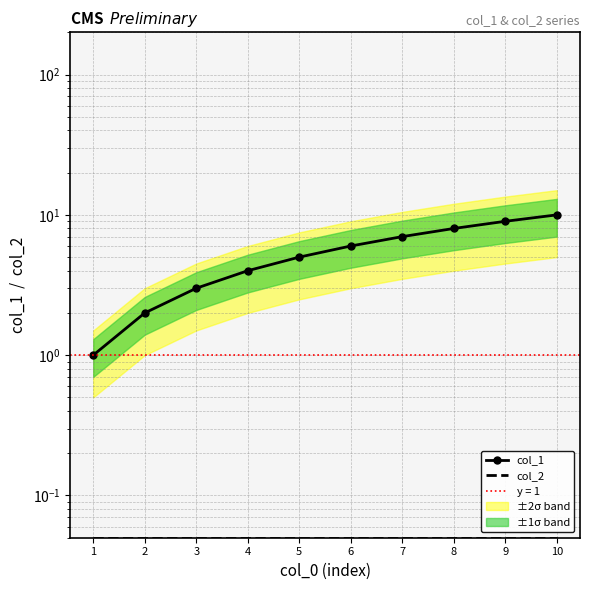

Between 10 and 9, which is larger?

10